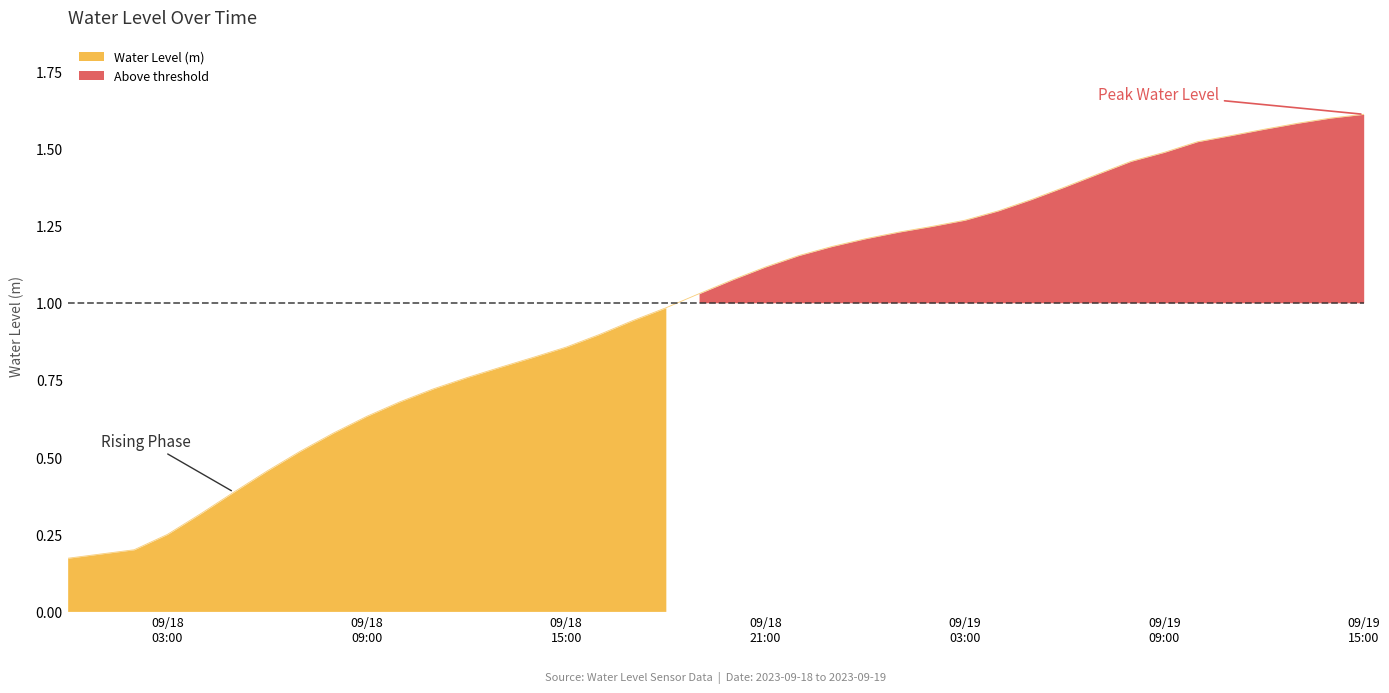

List the labels in order of value, smallest first.

2023-09-18 00:00:00, 2023-09-18 01:00:00, 2023-09-18 02:00:00, 2023-09-18 03:00:00, 2023-09-18 04:00:00, 2023-09-18 05:00:00, 2023-09-18 06:00:00, 2023-09-18 07:00:00, 2023-09-18 08:00:00, 2023-09-18 09:00:00, 2023-09-18 10:00:00, 2023-09-18 11:00:00, 2023-09-18 12:00:00, 2023-09-18 13:00:00, 2023-09-18 14:00:00, 2023-09-18 15:00:00, 2023-09-18 16:00:00, 2023-09-18 17:00:00, 2023-09-18 18:00:00, 2023-09-18 19:00:00, 2023-09-18 20:00:00, 2023-09-18 21:00:00, 2023-09-18 22:00:00, 2023-09-18 23:00:00, 2023-09-19 00:00:00, 2023-09-19 01:00:00, 2023-09-19 02:00:00, 2023-09-19 03:00:00, 2023-09-19 04:00:00, 2023-09-19 05:00:00, 2023-09-19 06:00:00, 2023-09-19 07:00:00, 2023-09-19 08:00:00, 2023-09-19 09:00:00, 2023-09-19 10:00:00, 2023-09-19 11:00:00, 2023-09-19 12:00:00, 2023-09-19 13:00:00, 2023-09-19 14:00:00, 2023-09-19 15:00:00